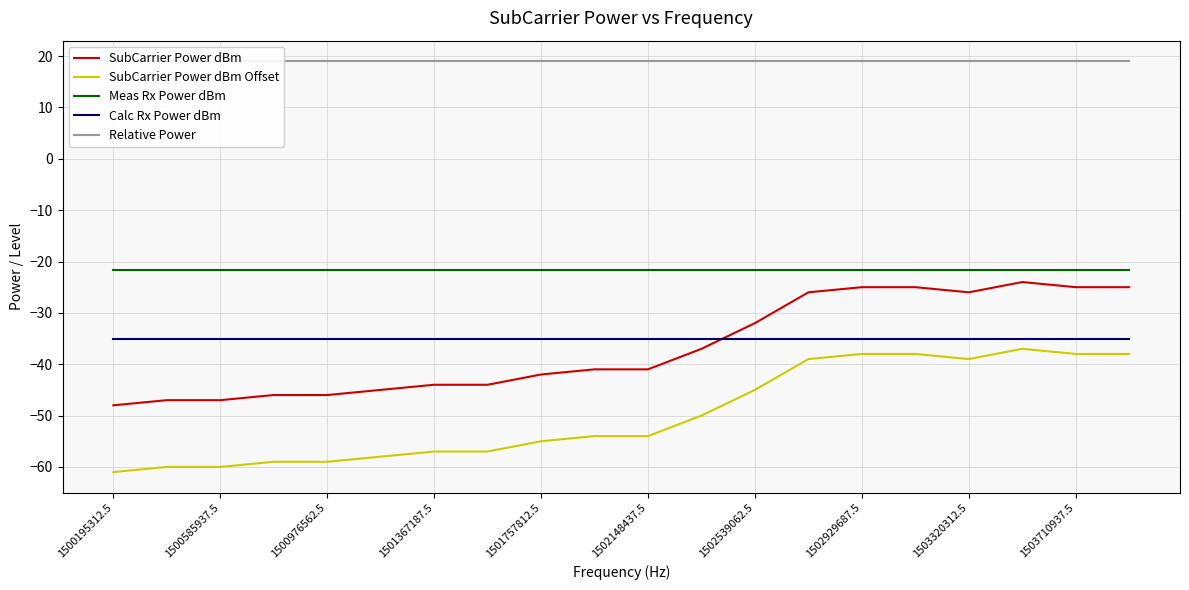

What are all the series names shown in the legend?

SubCarrier Power dBm, SubCarrier Power dBm Offset, Meas Rx Power dBm, Calc Rx Power dBm, Relative Power